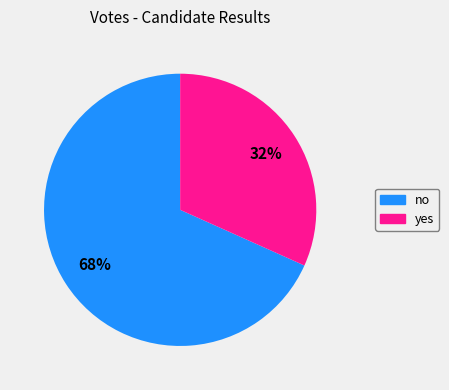

Does any single category account for the majority?

Yes